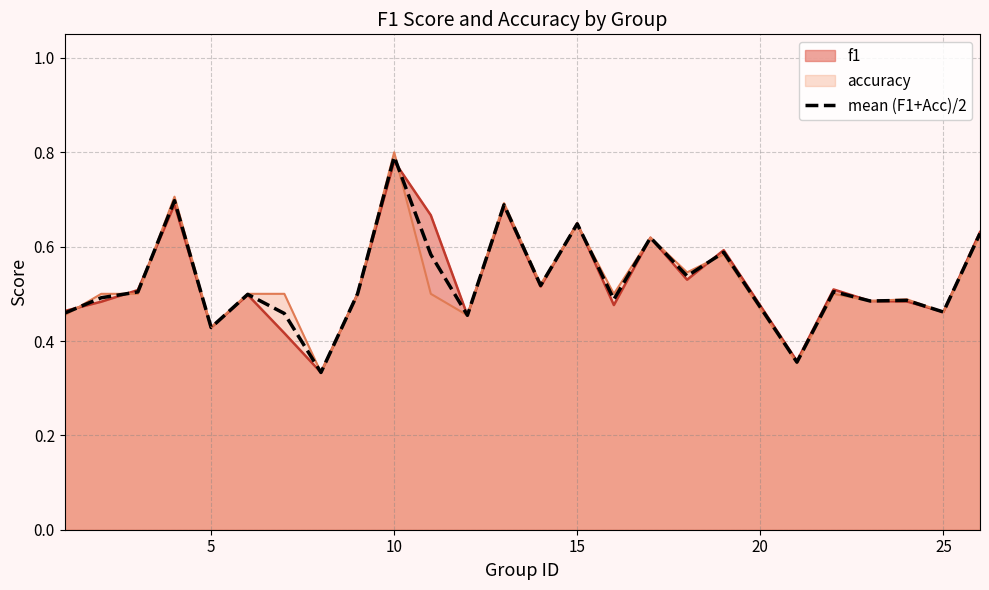

Which series has the largest range (max minus min)?

accuracy